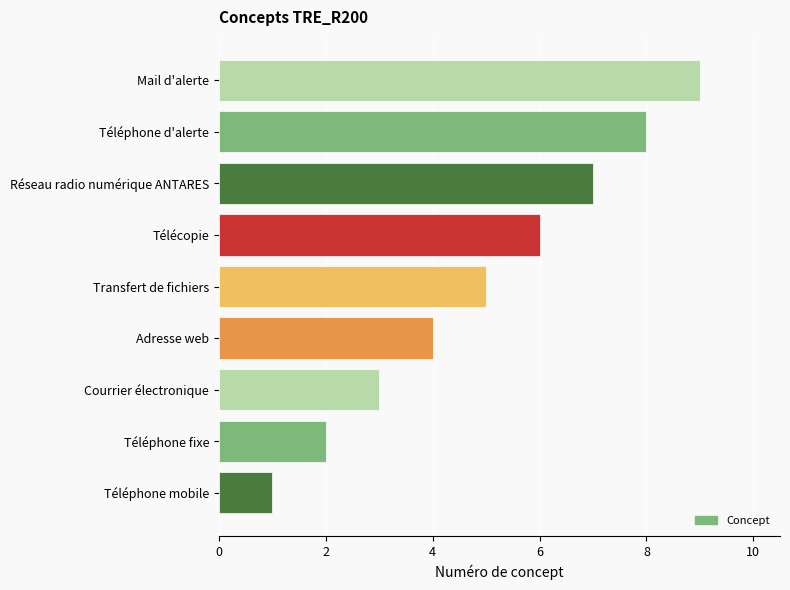

What is the change in value from Adresse web to Réseau radio numérique ANTARES?

+3